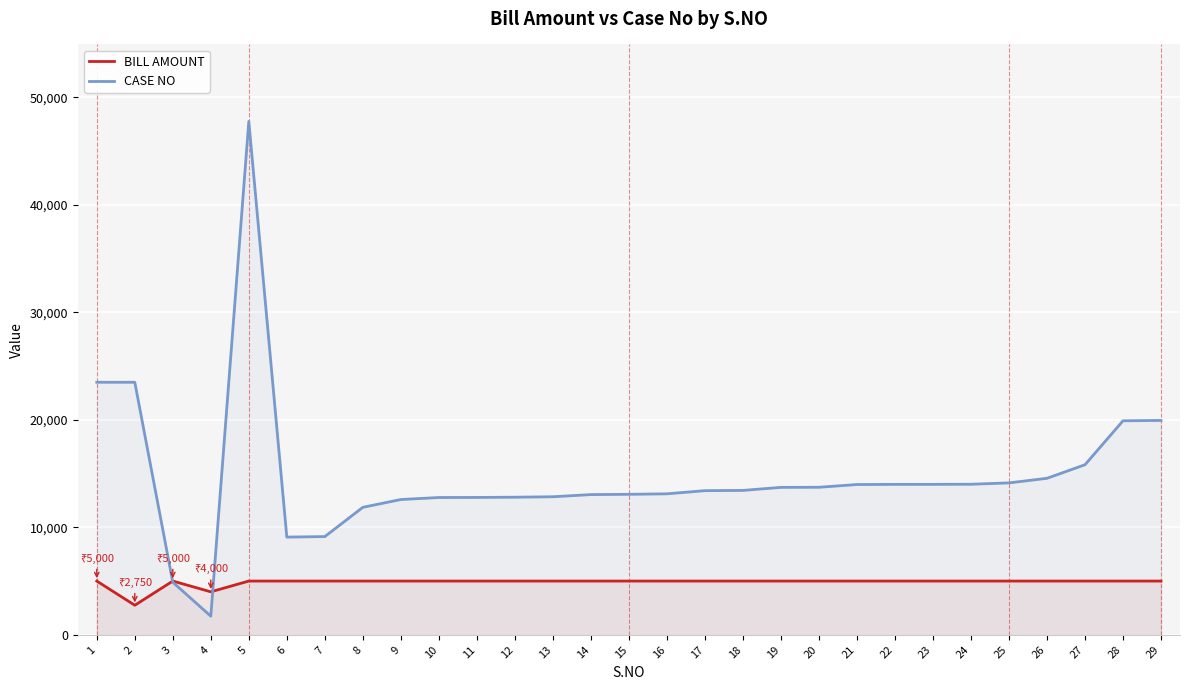

What is the difference between the CASE NO values at 24 and 22?

11